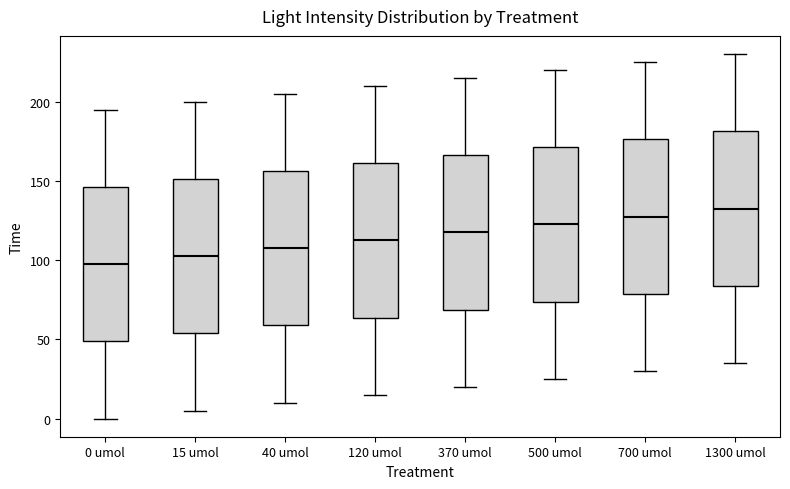

Reading left to right, transcribe this box plot: for each box, give where its median line is, the range the box spans, and where its two whiskers end, as read against the y-axis. The values are not printed on the chart, so give them approximately, as read against the axis.

0 umol: median 100, box 50 to 145, whiskers 0 to 195
15 umol: median 105, box 55 to 150, whiskers 5 to 200
40 umol: median 110, box 60 to 155, whiskers 10 to 205
120 umol: median 115, box 65 to 160, whiskers 15 to 210
370 umol: median 120, box 70 to 165, whiskers 20 to 215
500 umol: median 125, box 75 to 170, whiskers 25 to 220
700 umol: median 130, box 80 to 175, whiskers 30 to 225
1300 umol: median 135, box 85 to 180, whiskers 35 to 230